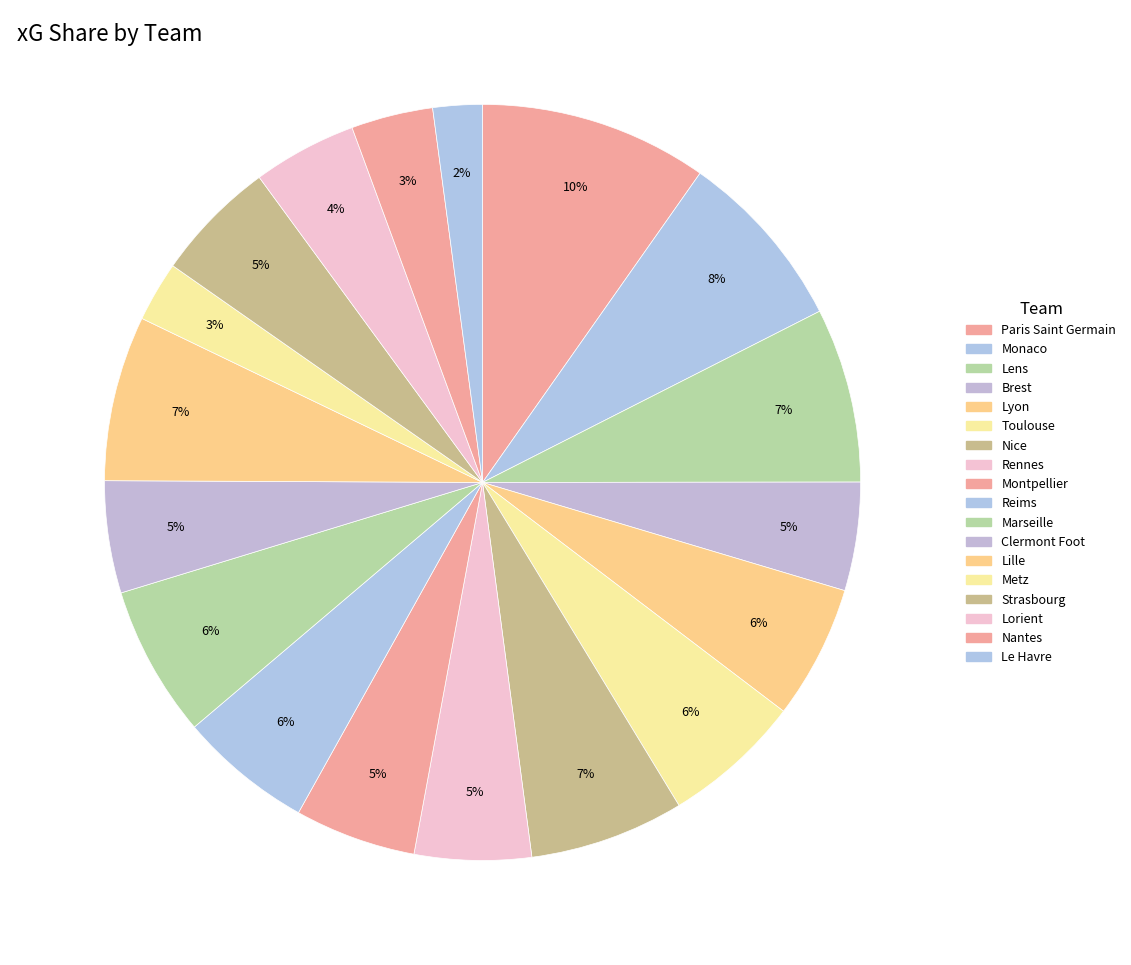

To the nearest percent, what is the average slice percentage?

6%